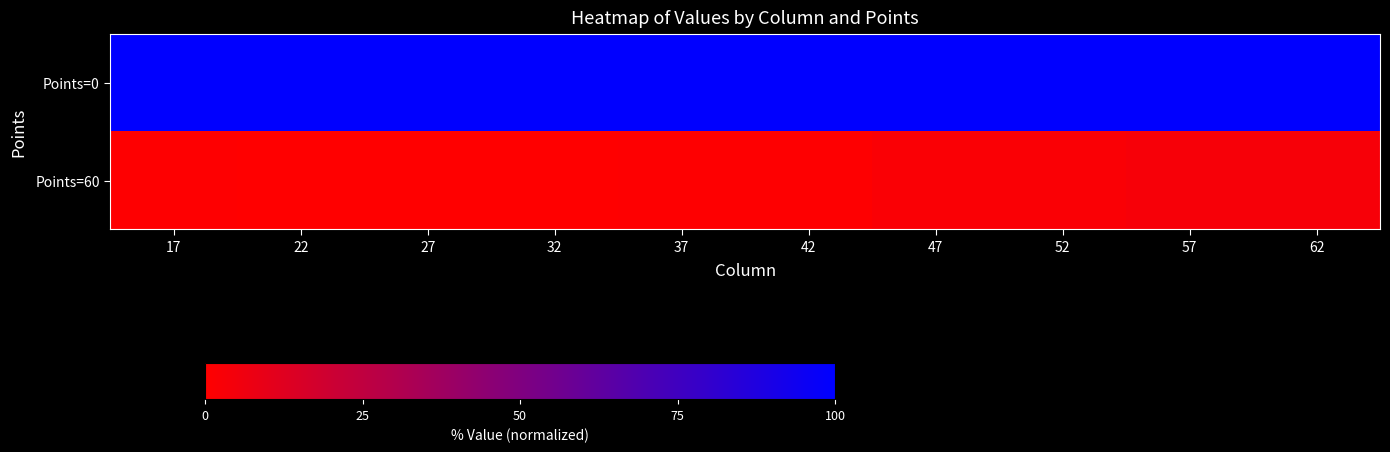

What is the total value across all series at 62?

103.3